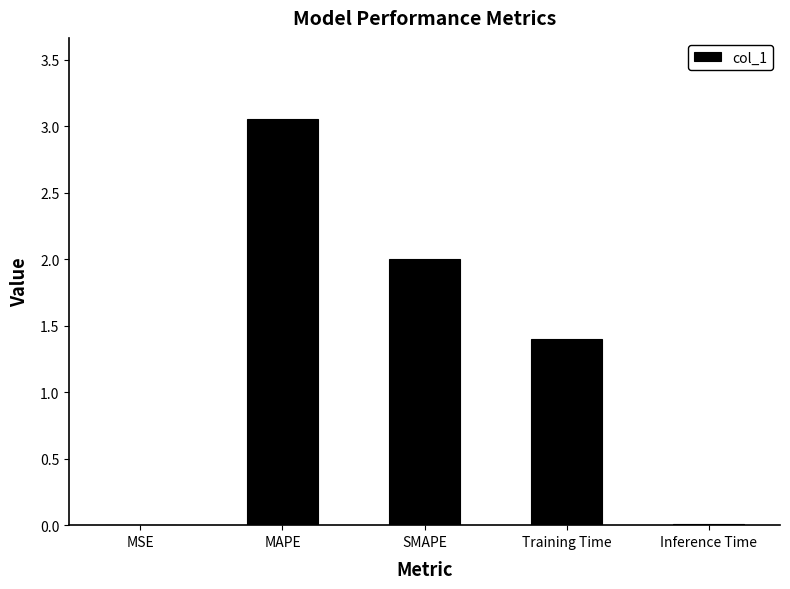

Is it true that the value at MAPE is 0.9?

False